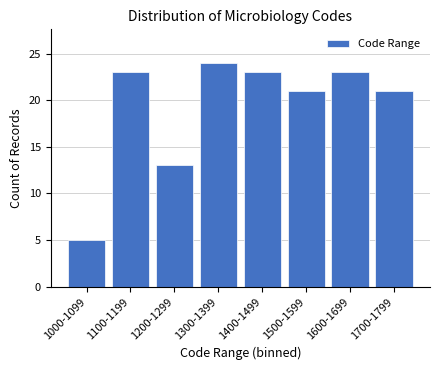

Reading left to right, list all the values displayed in this chart.

1000-1099=5	1100-1199=23	1200-1299=13	1300-1399=24	1400-1499=23	1500-1599=21	1600-1699=23	1700-1799=21